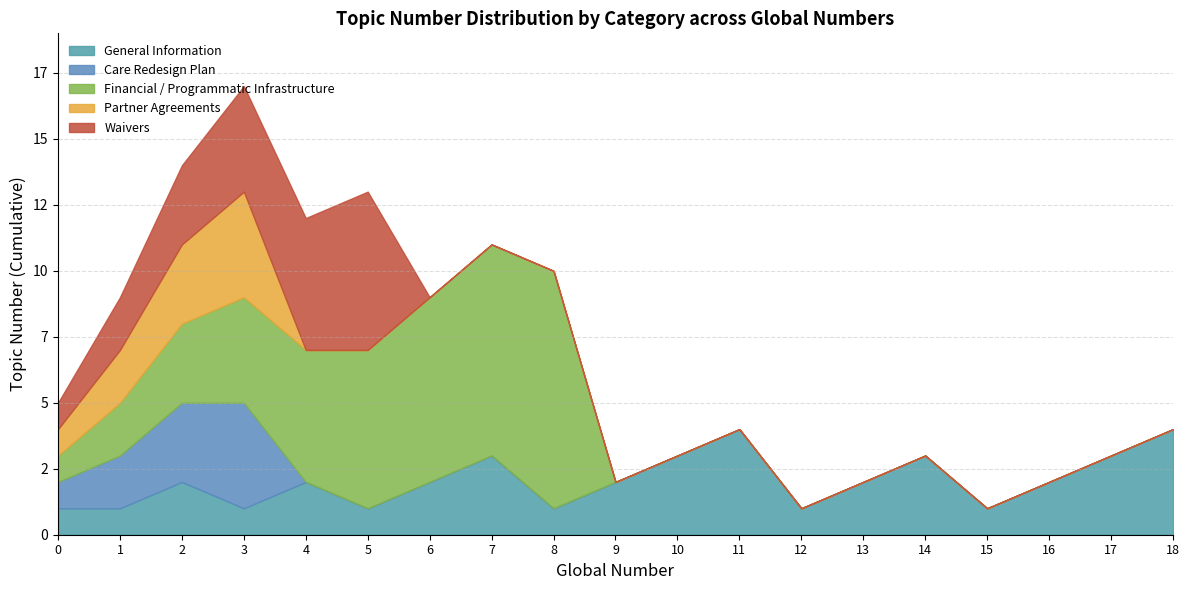

List the series in order of their peak value, lowest first.

General Information, Care Redesign Plan, Partner Agreements, Waivers, Financial / Programmatic Infrastructure